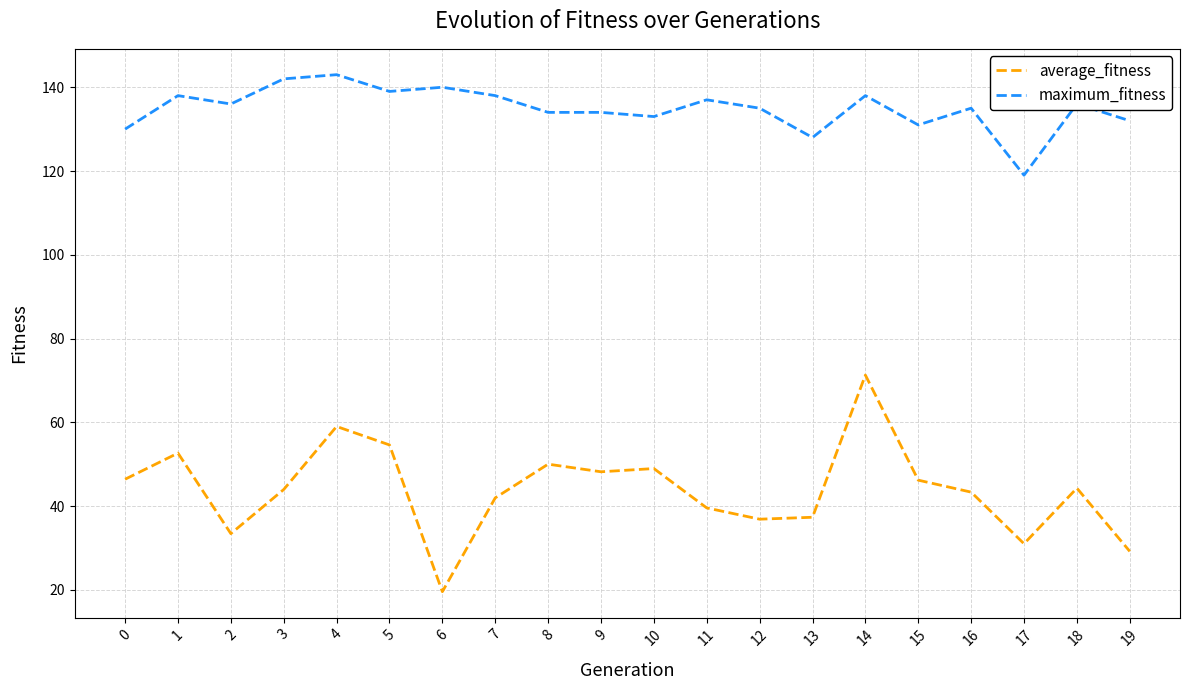

List the series in order of their overall mean, lowest first.

average_fitness, maximum_fitness